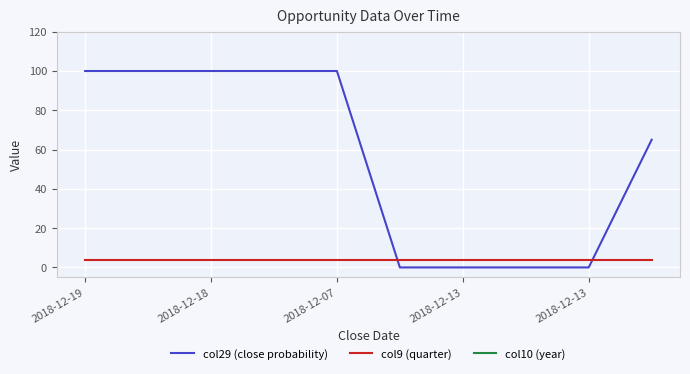

Reading left to right, extract all data points from this chart.

col29 (close probability): 100	100	100	100	100	0	0	0	0	65
col9 (quarter): 4	4	4	4	4	4	4	4	4	4
col10 (year): 2018	2018	2018	2018	2018	2018	2018	2018	2018	2018